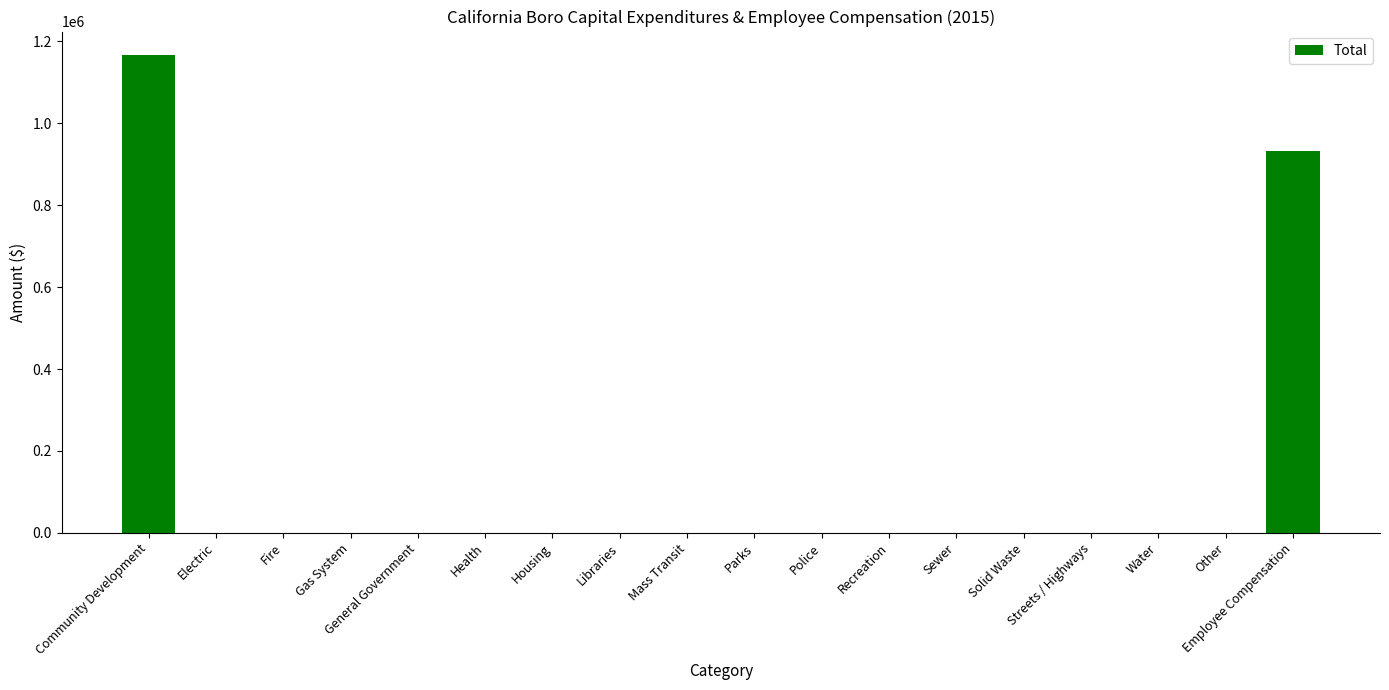

What is the greatest value displayed?

1165924